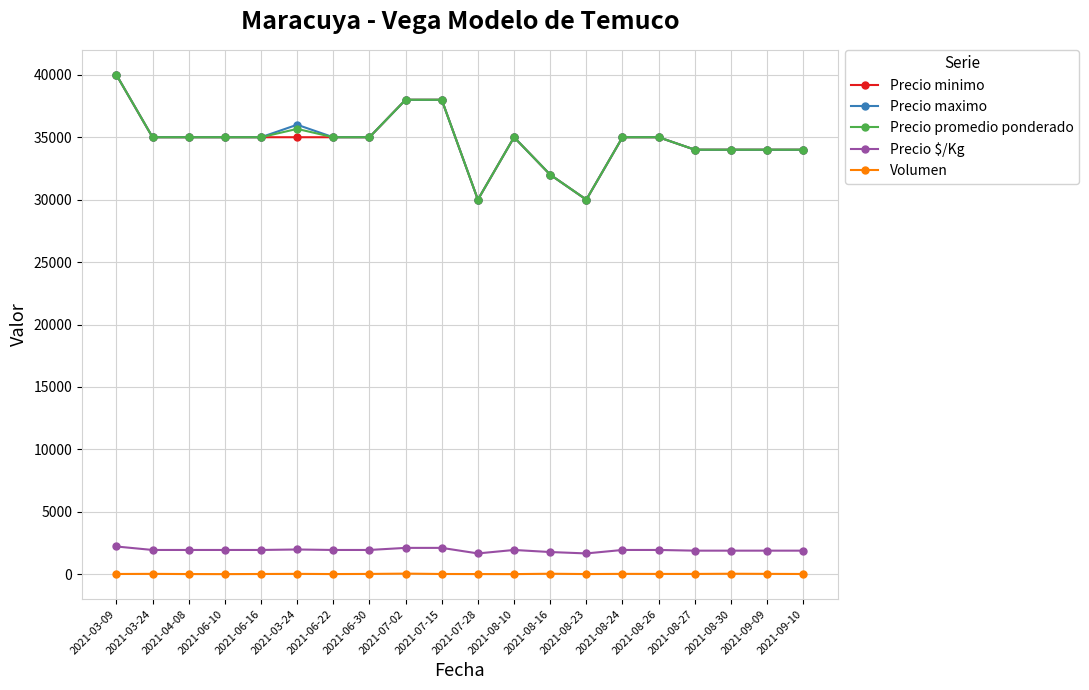

Between 2021-04-08 and 2021-06-10, which is larger?

2021-04-08